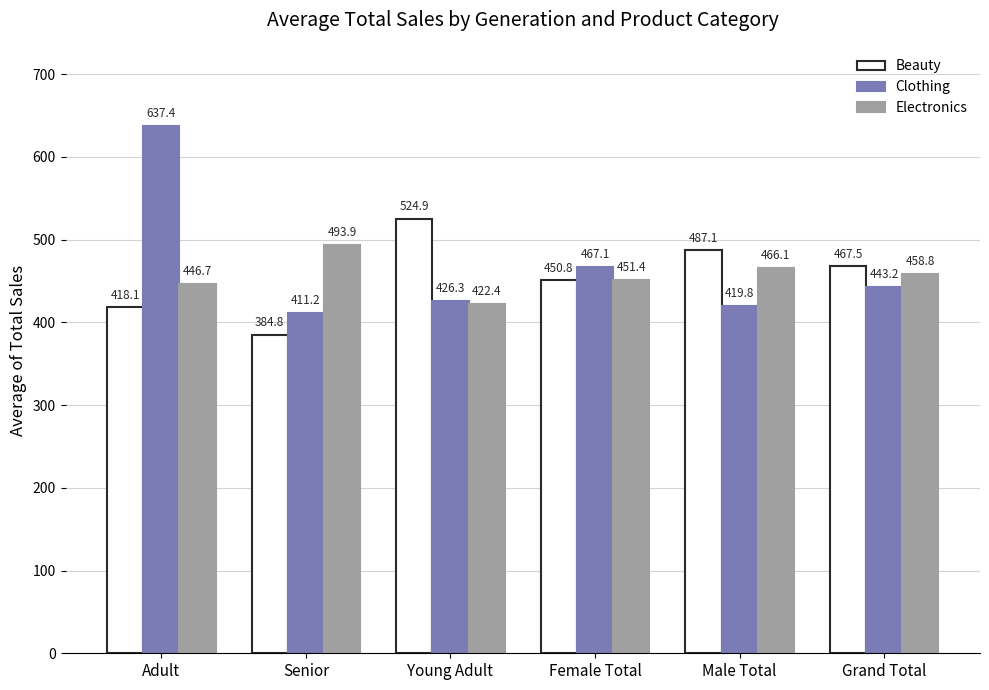

What is the smallest value displayed?

384.8